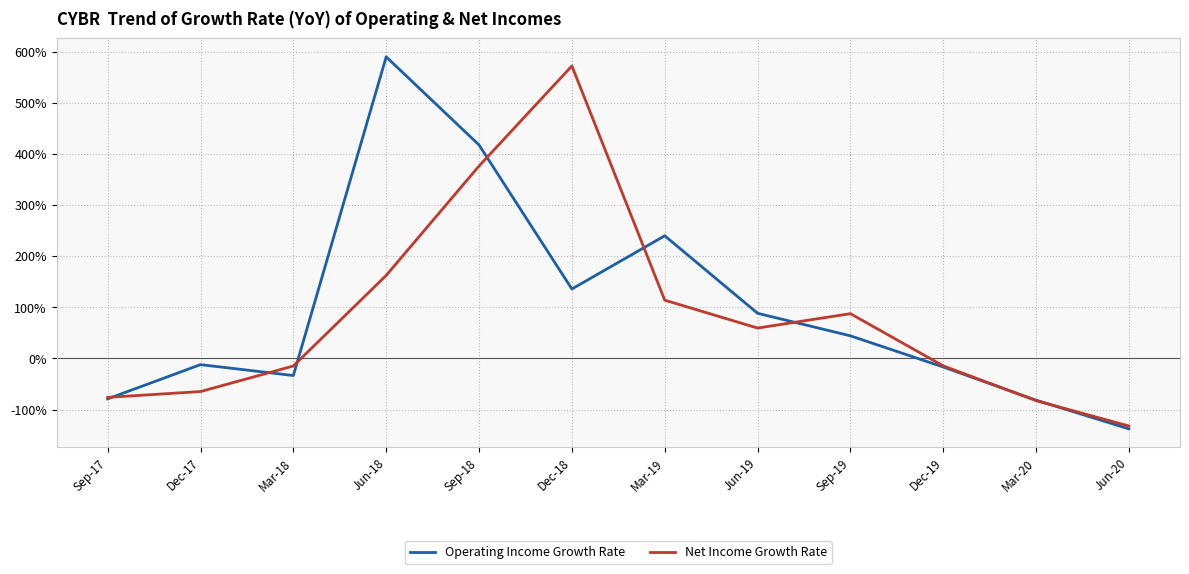

True or false: Net Income Growth Rate and Operating Income Growth Rate cross at least once.

True